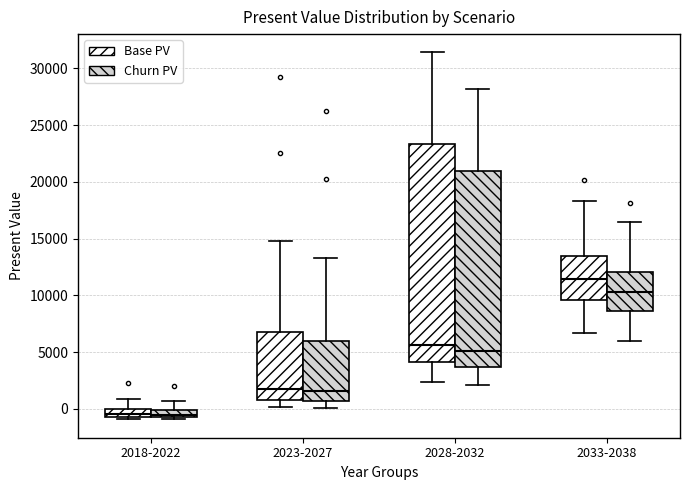

Where does the lower whisker of the box for 2023-2027 (Base PV) end on the y-axis? The values are not printed on the chart, so give them approximately, as read against the axis.

0